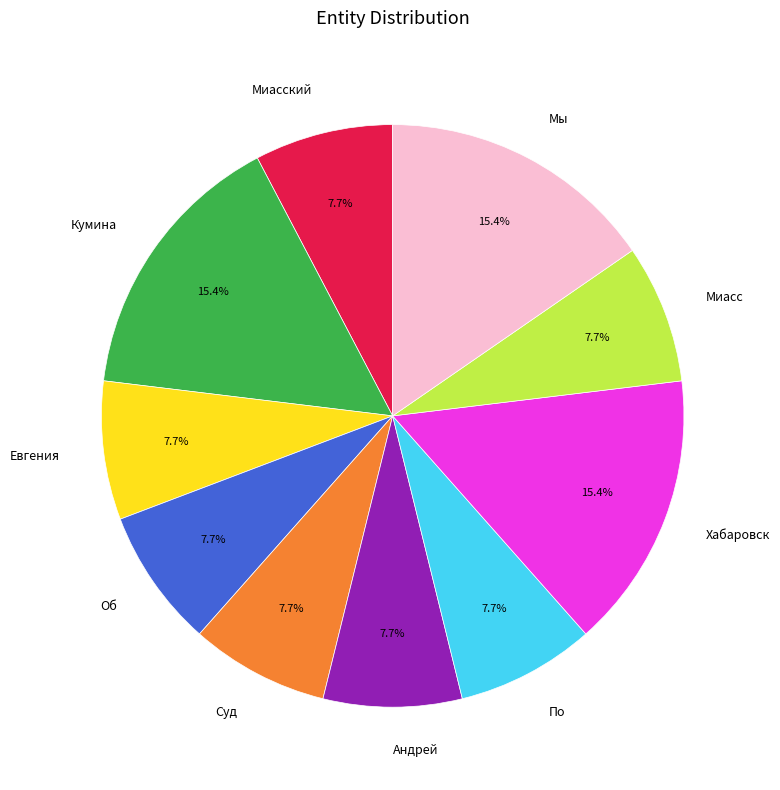

What percentage is NOT represented by Мы?

84.6%